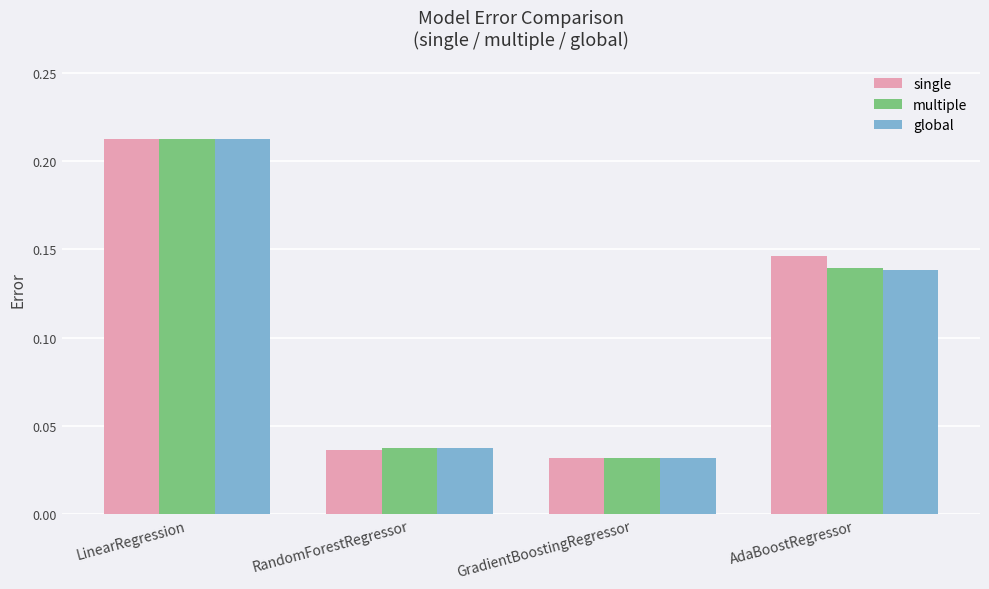

At which category is the sum across all series the highest?

LinearRegression